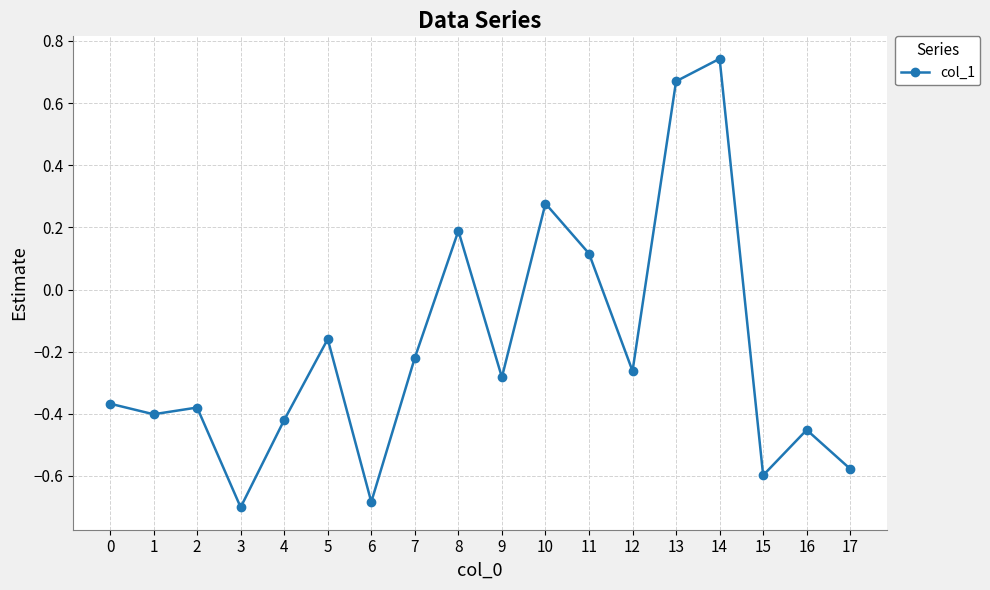

Where does the data first go above 0?

8